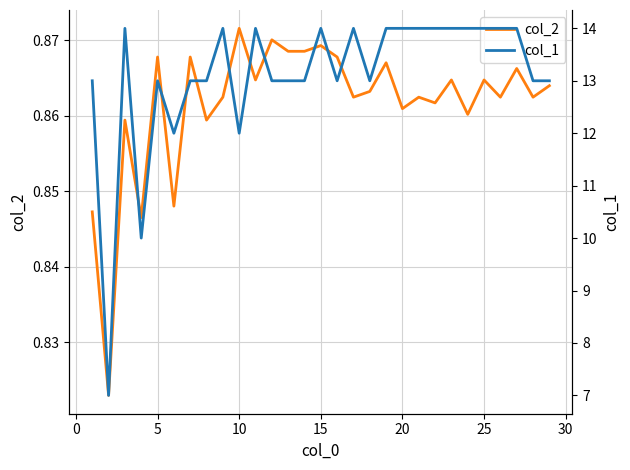

What is the minimum value for col_1?

7.0